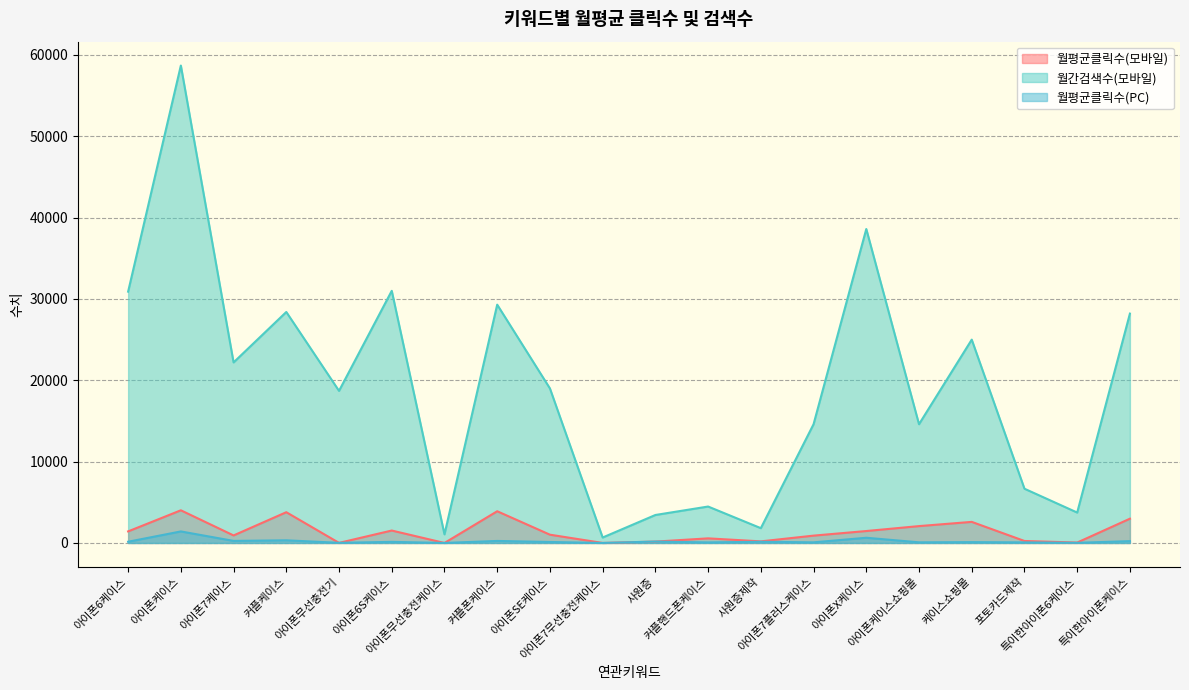

True or false: 월평균클릭수(PC) has a value of 149.5 at 사원증제작.

True